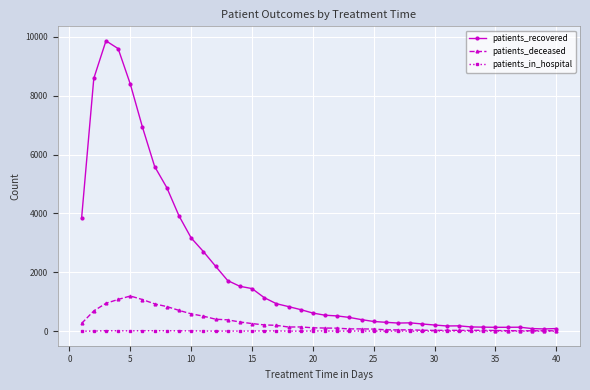

At how many categories does at least one series exceed 2046?

12